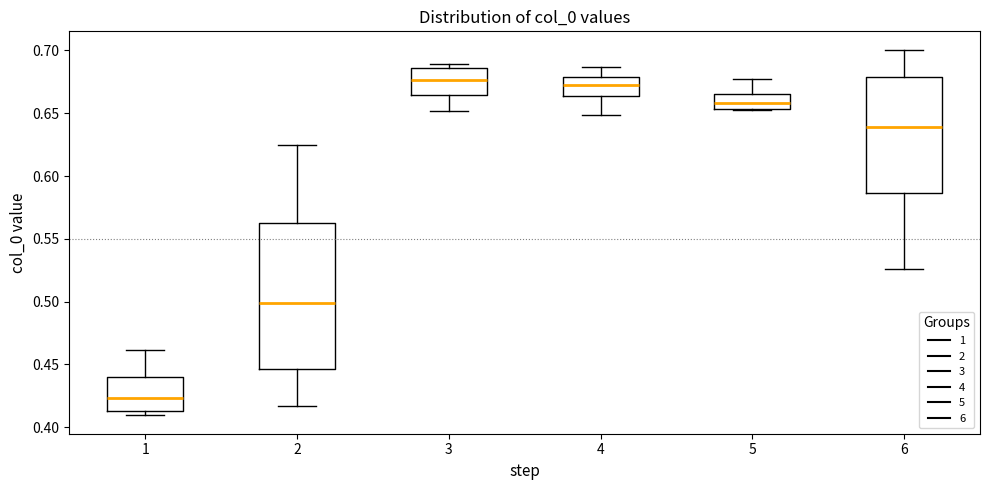

Reading left to right, transcribe this box plot: for each box, give where its median line is, the range the box spans, and where its two whiskers end, as read against the y-axis. The values are not printed on the chart, so give them approximately, as read against the axis.

1: median 0.425, box 0.415 to 0.440, whiskers 0.410 to 0.460
2: median 0.500, box 0.445 to 0.565, whiskers 0.415 to 0.625
3: median 0.675, box 0.665 to 0.685, whiskers 0.650 to 0.690
4: median 0.675, box 0.665 to 0.680, whiskers 0.650 to 0.685
5: median 0.660, box 0.655 to 0.665, whiskers 0.655 to 0.675
6: median 0.640, box 0.585 to 0.680, whiskers 0.525 to 0.700